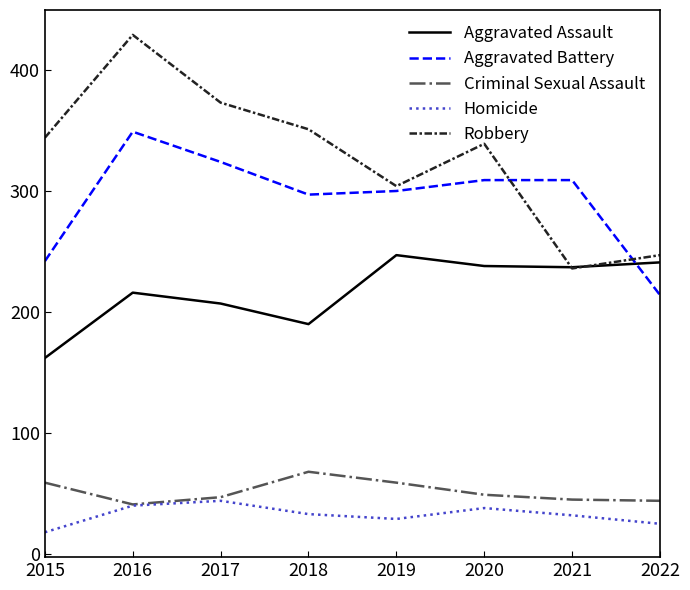

What are all the series names shown in the legend?

Aggravated Assault, Aggravated Battery, Criminal Sexual Assault, Homicide, Robbery